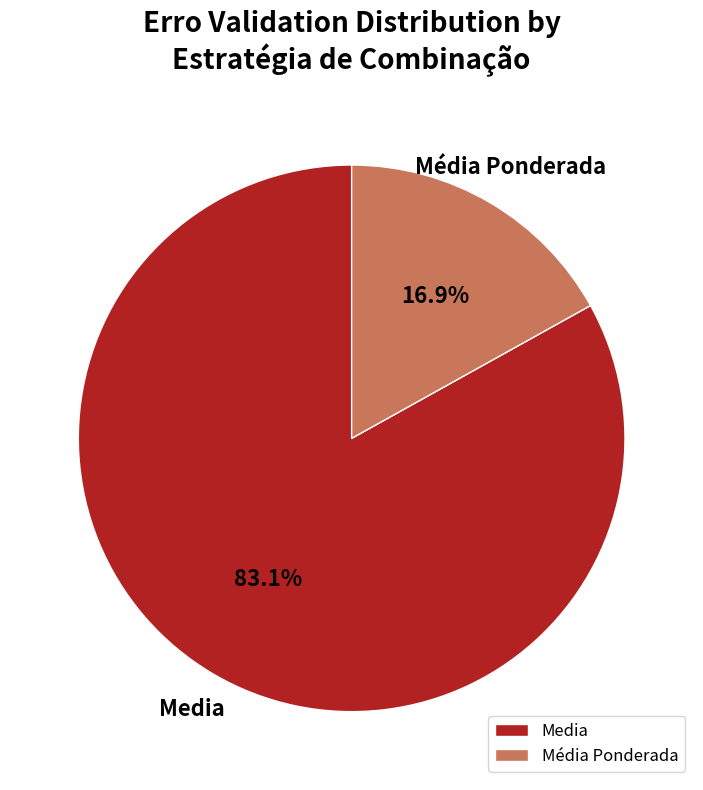

Is there a majority slice in this chart?

Yes